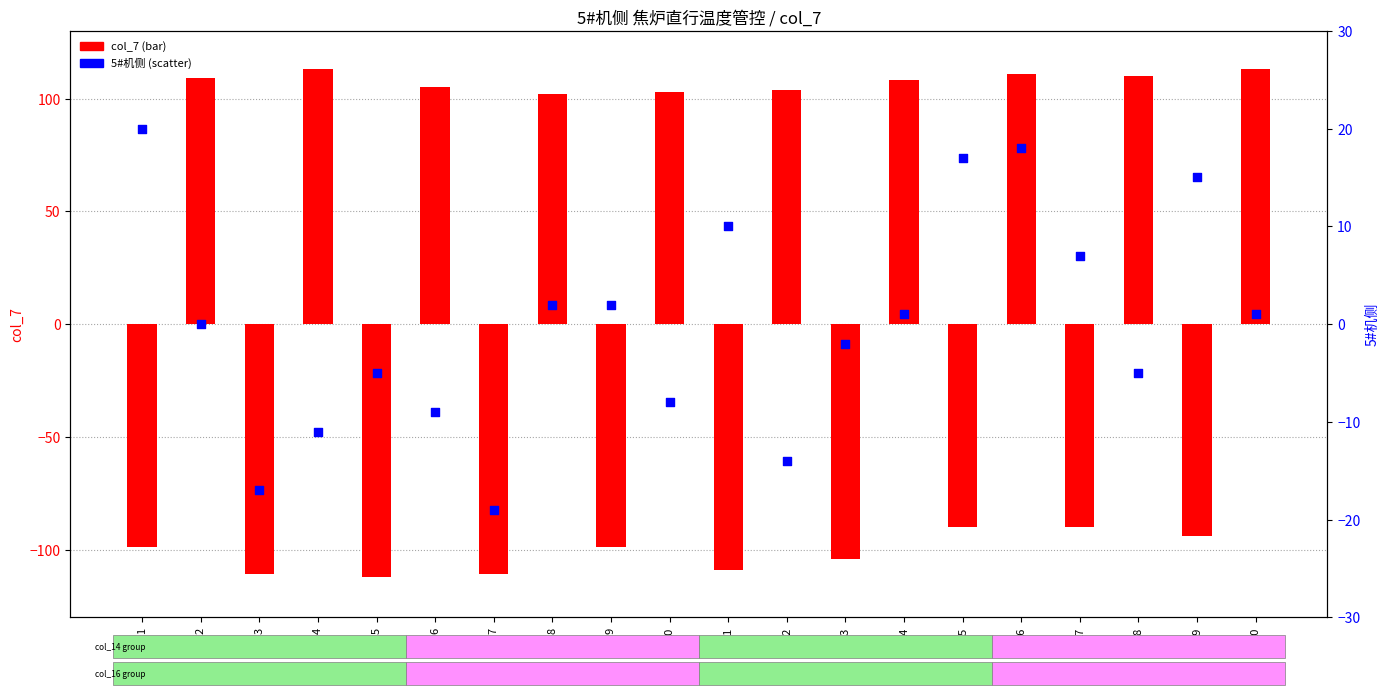

Which series contains the lowest Y value?

col_7 (bar)